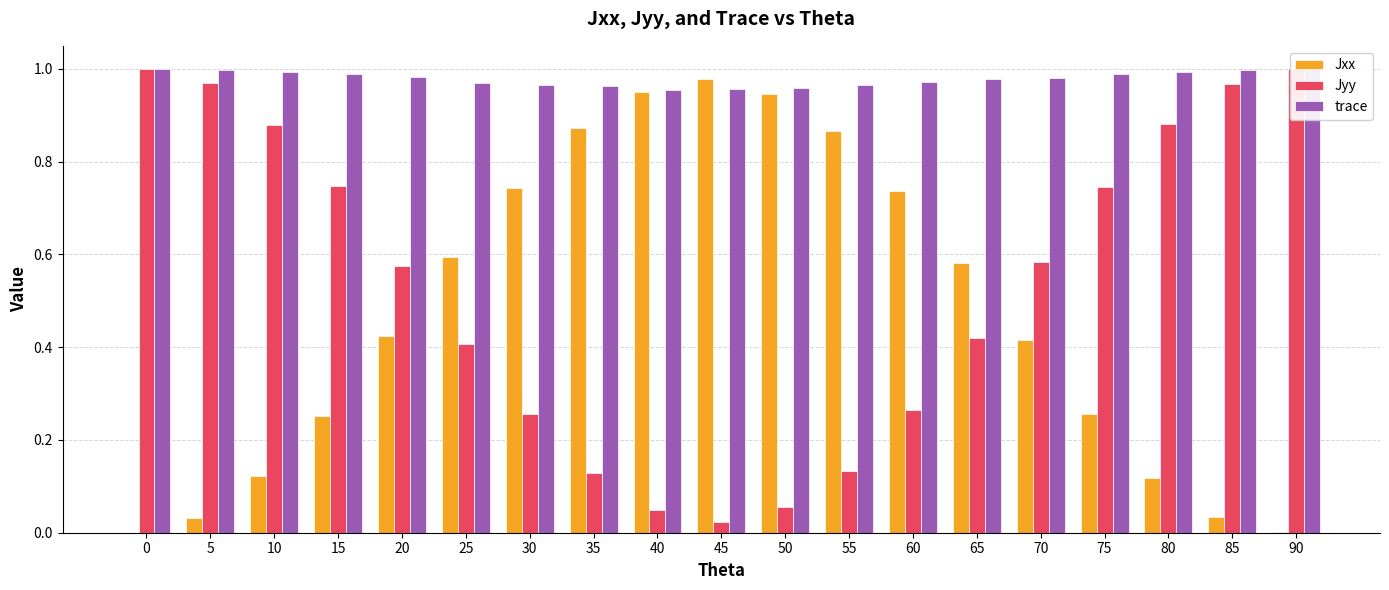

Which series has the largest total across all categories?

trace